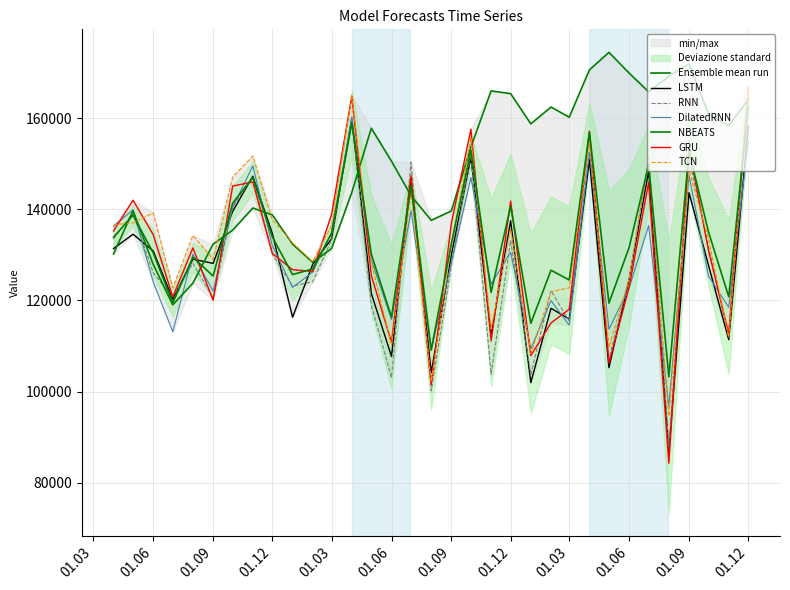

Which category has the highest value in the RNN series?

01.12